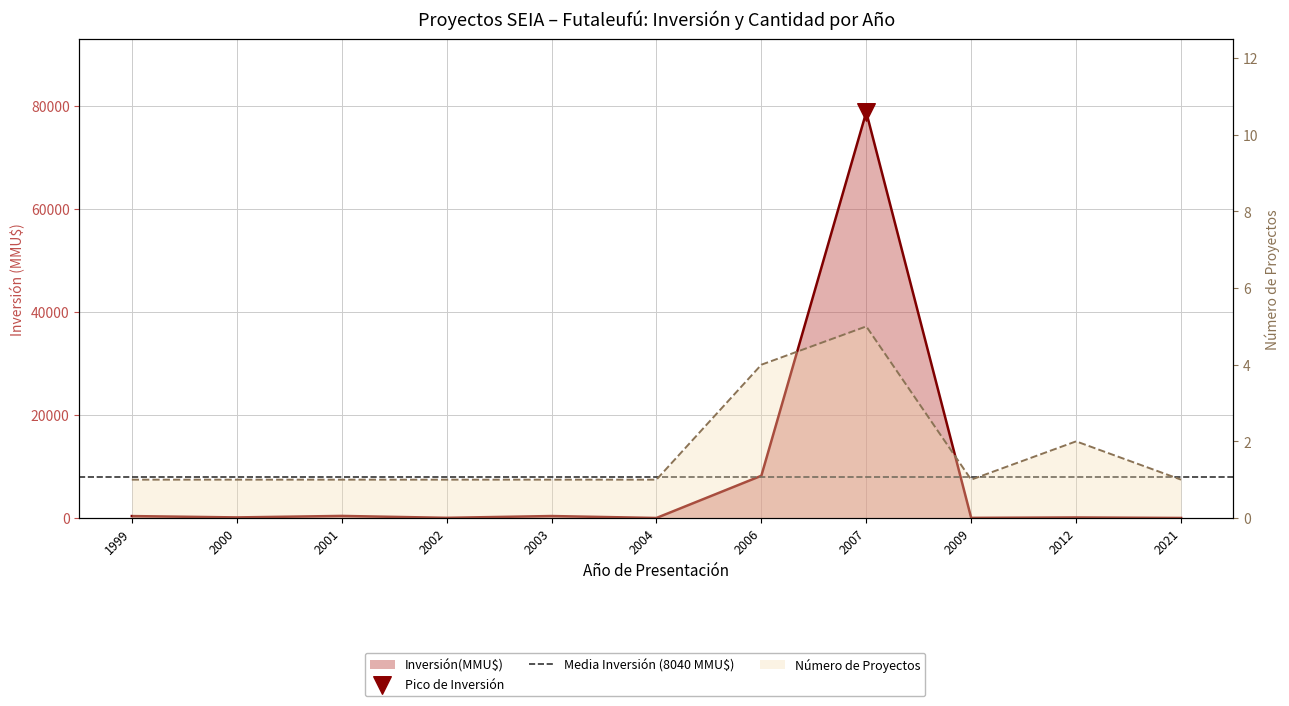

Which series contains the lowest Y value?

Inversión(MMU$)